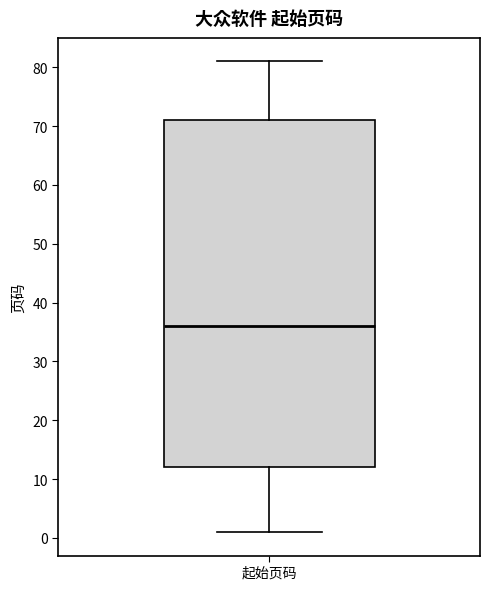

Read this box plot against the y-axis: the position of the median line, the range covered by the box, and the ends of both whiskers. The values are not printed on the chart, so give them approximately, as read against the axis.

median 36, box 12 to 71, whiskers 1 to 81